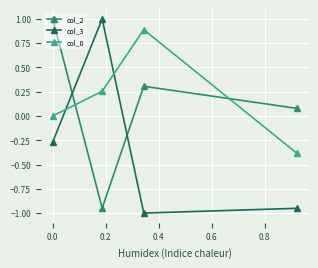

What is the sum of all col_3 values?

-1.2